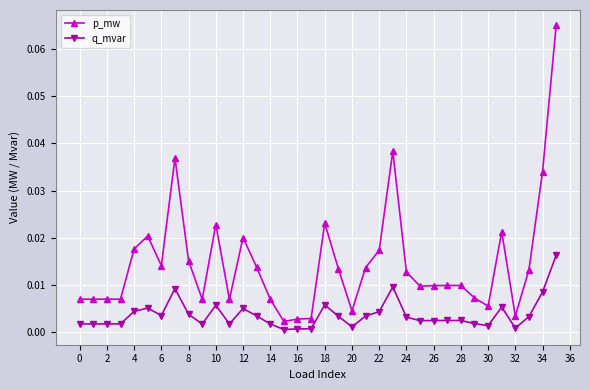

True or false: q_mvar and p_mw cross at least once.

False